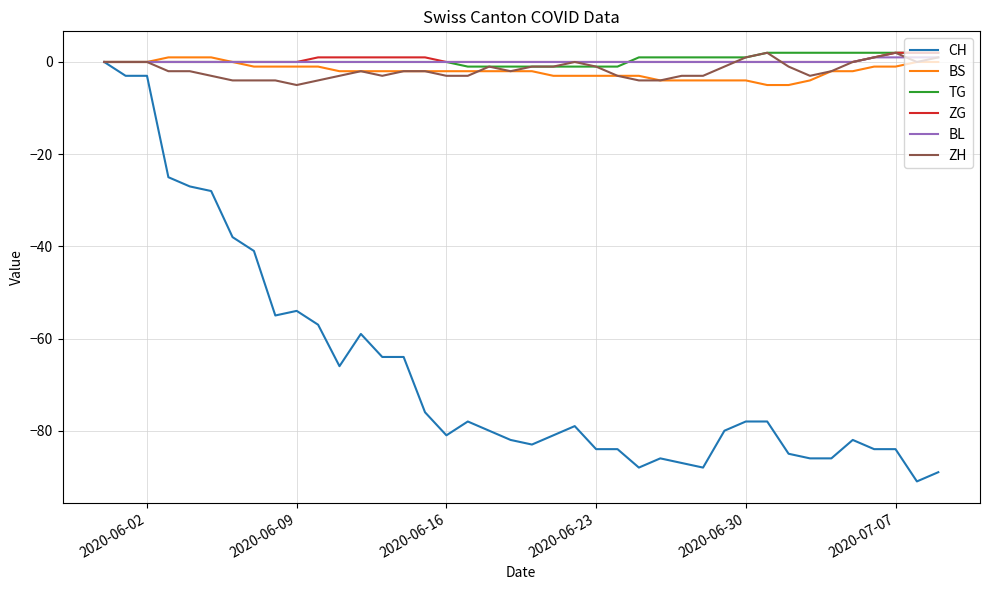

Count the TG values in the range 0 to 1.

23